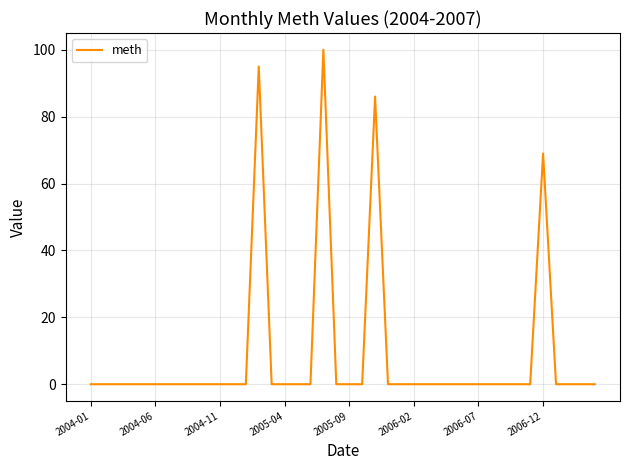

What is the greatest value displayed?

100